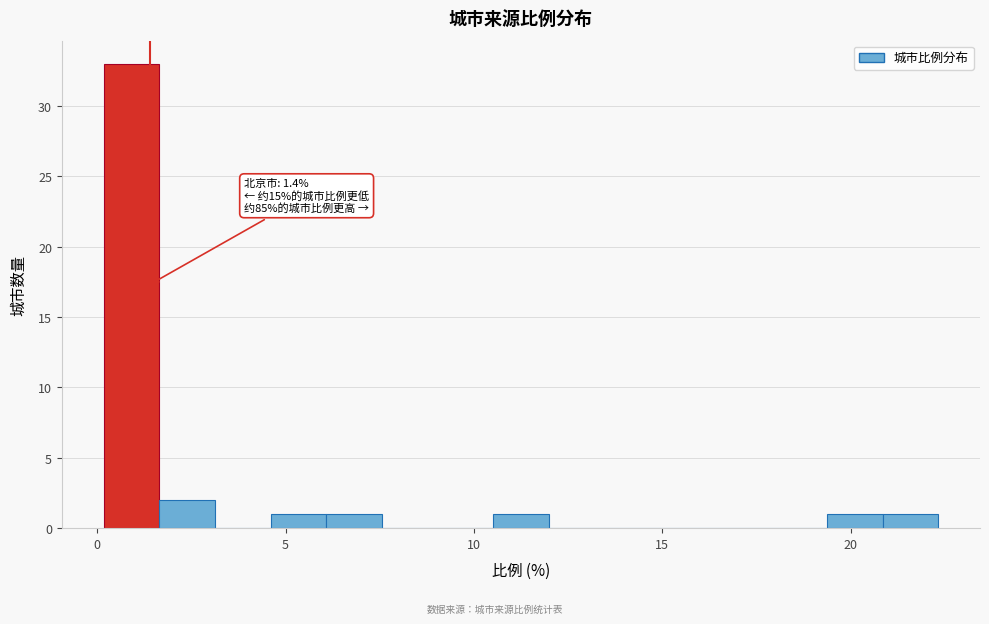

Around what value on the x-axis is the tallest bar? Give the approximate position of its centre, as read against the axis.

1.0